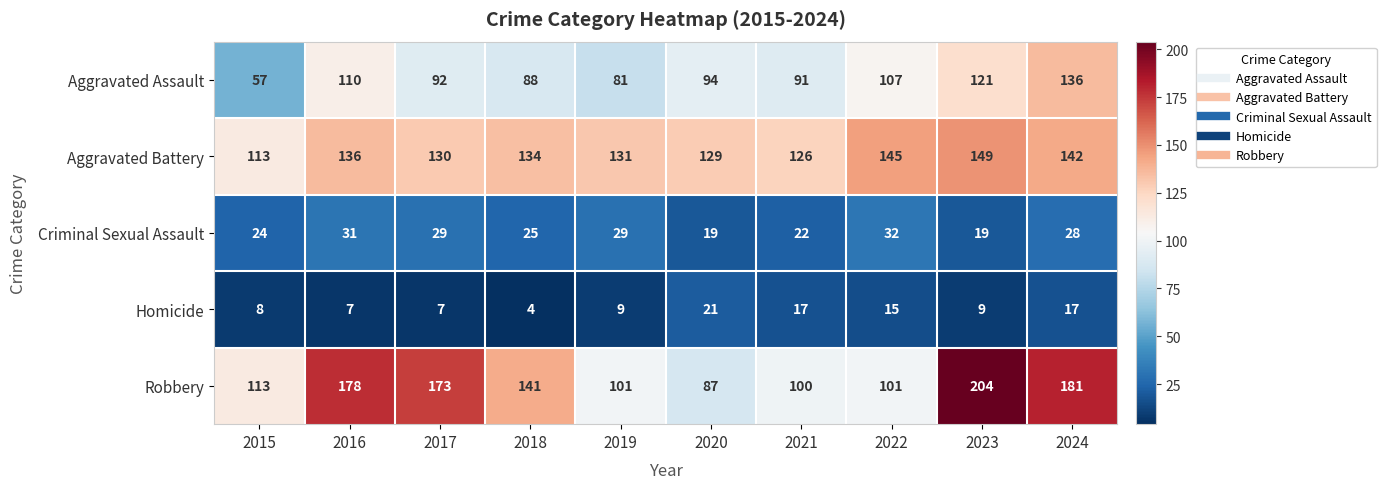

Where does the Aggravated Battery series first go above 134?

2016